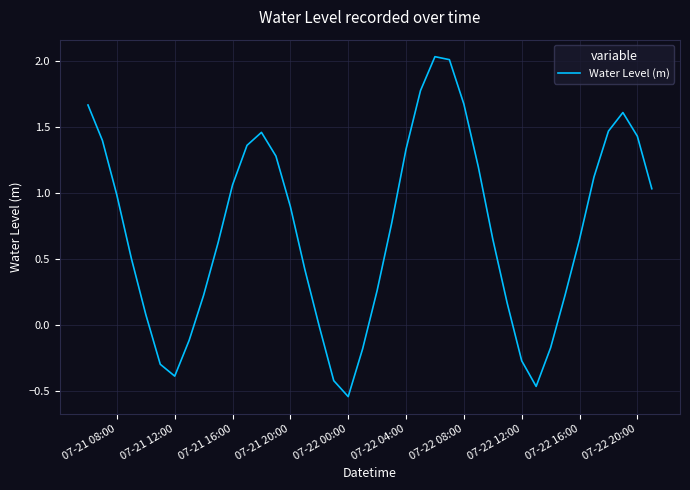

What is the difference between the maximum and minimum values?

2.6